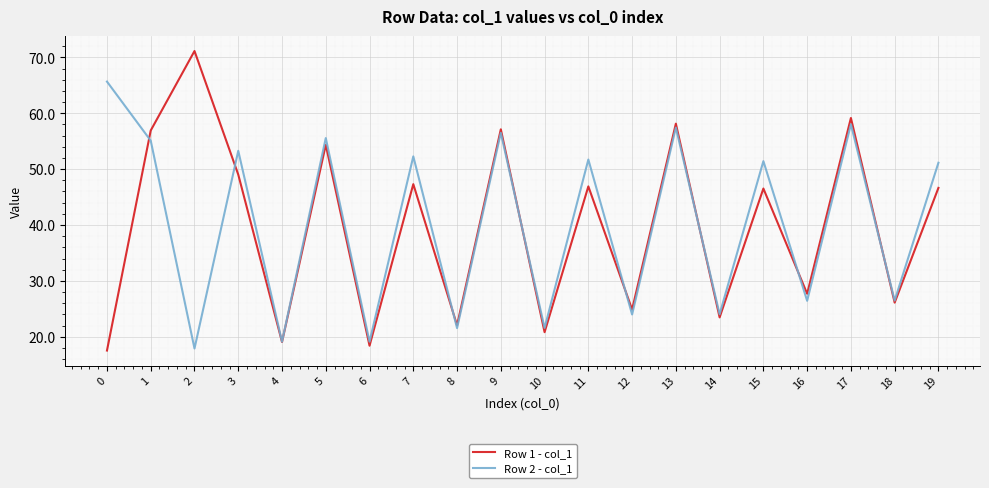

What is the minimum value shown in the chart?

17.5